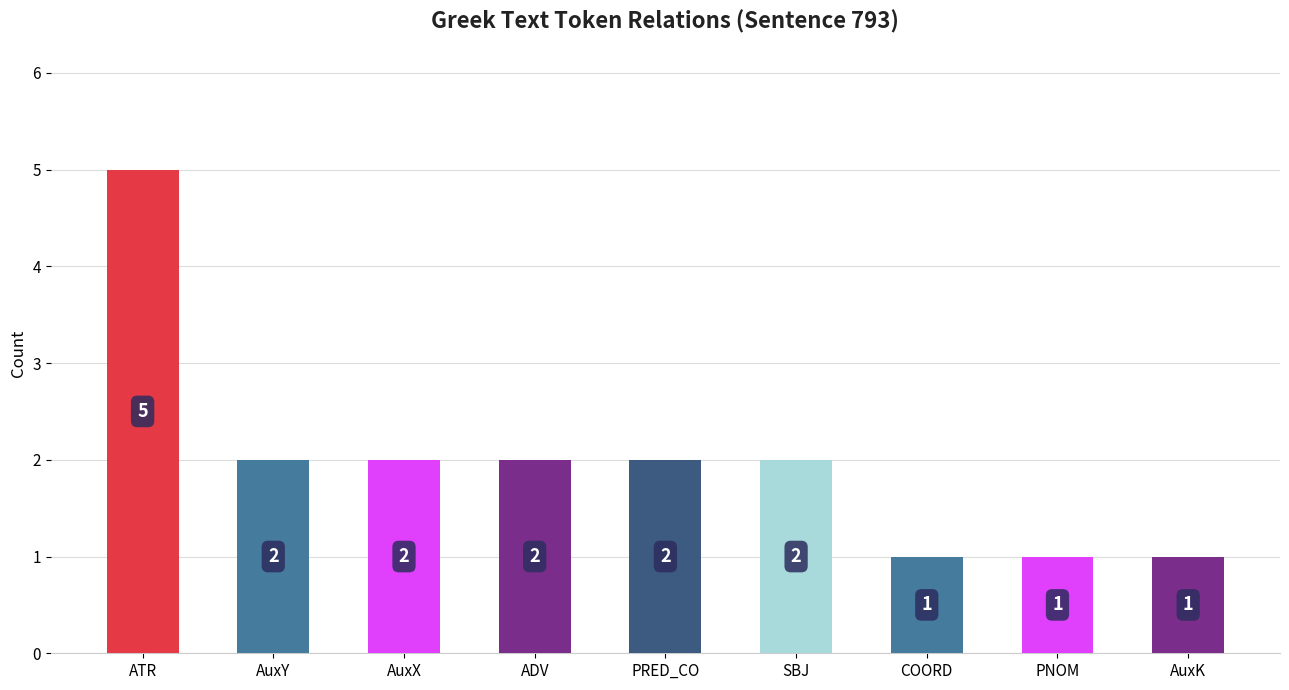

What is the difference between the maximum and minimum values?

4